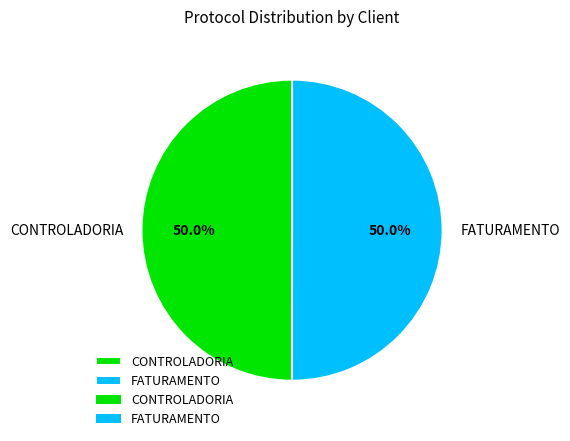

Is the sum of FATURAMENTO and CONTROLADORIA greater than half?

Yes